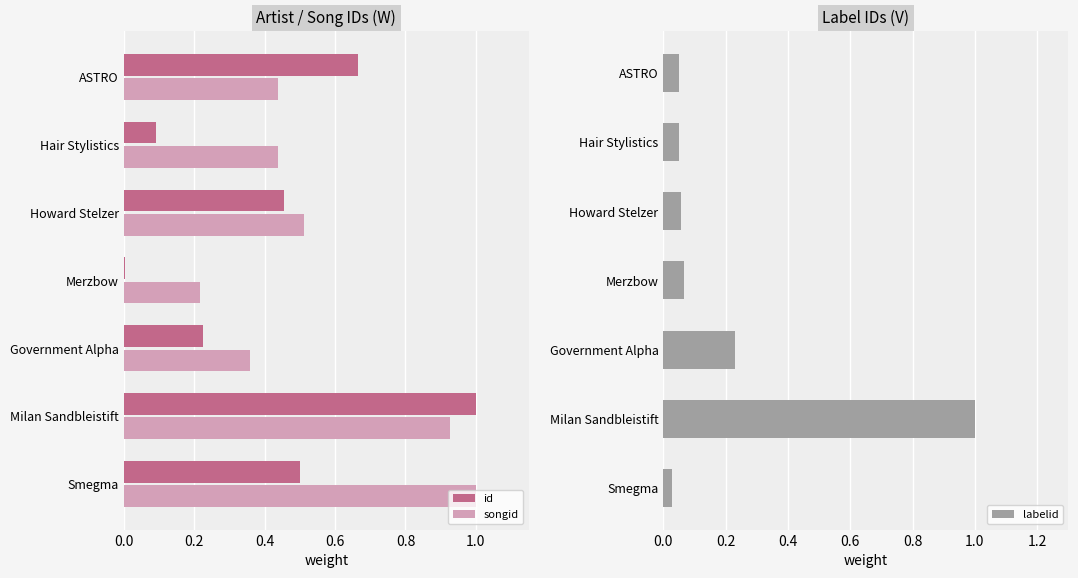

What is the difference between the maximum and minimum values in the id series?

1.0